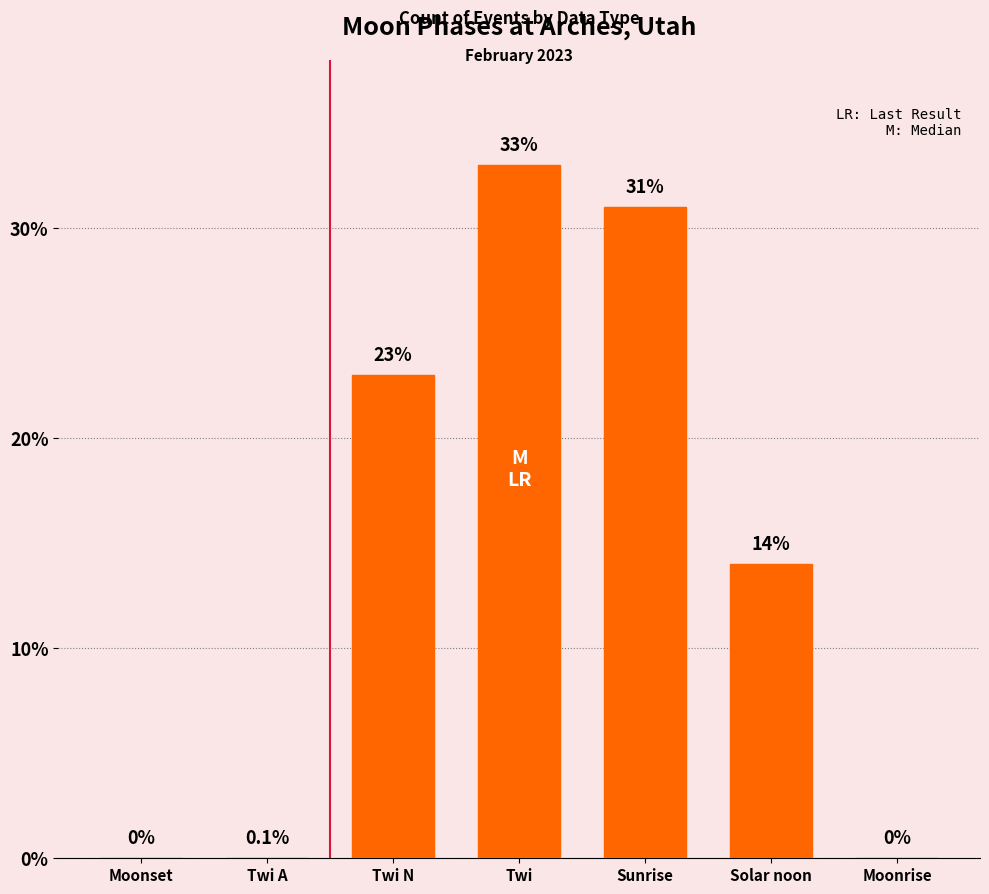

The chart shows a value of 5 at Twi N. True or false?

False